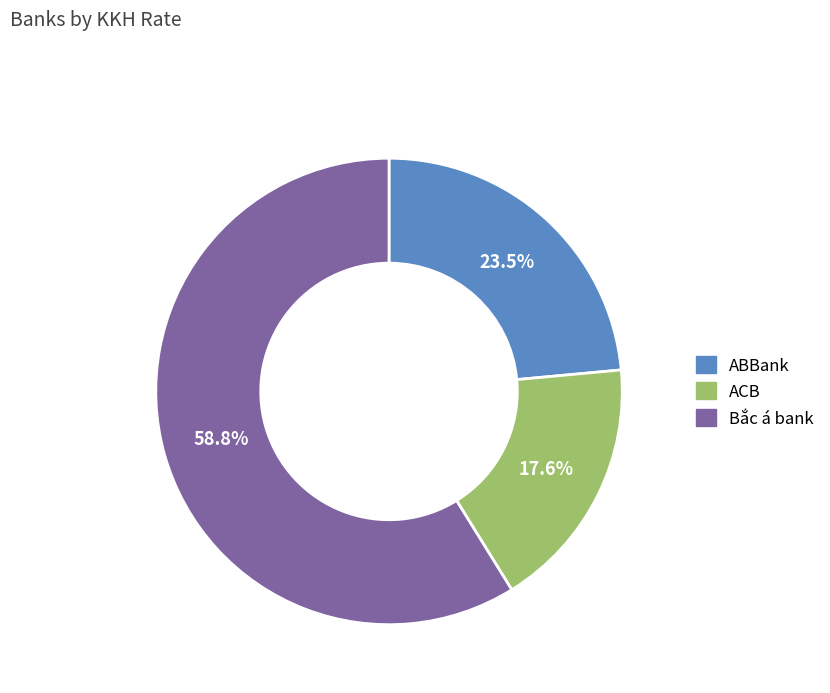

Which slice is the smallest?

ACB